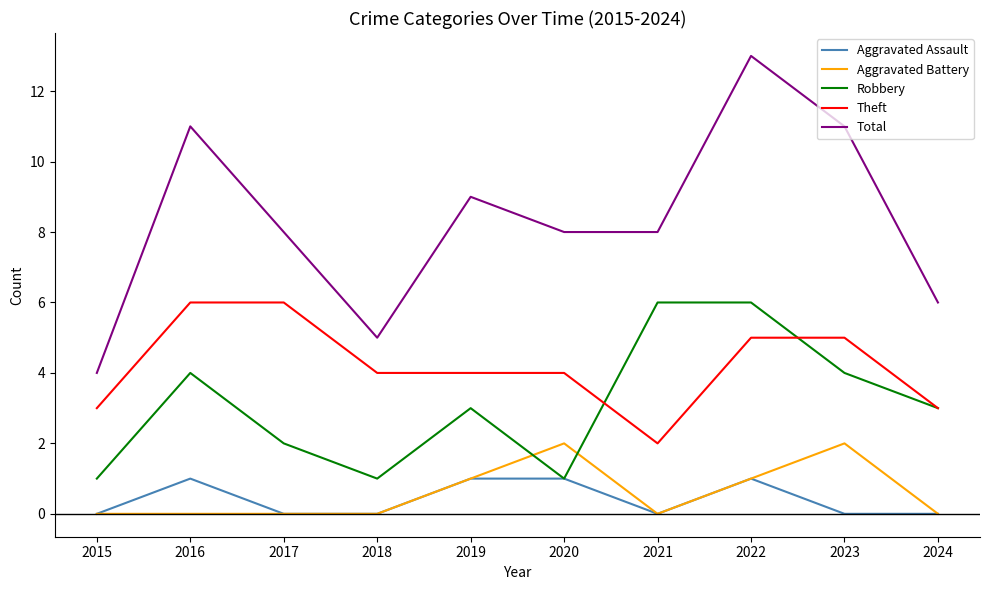

Which series has the largest range (max minus min)?

Total